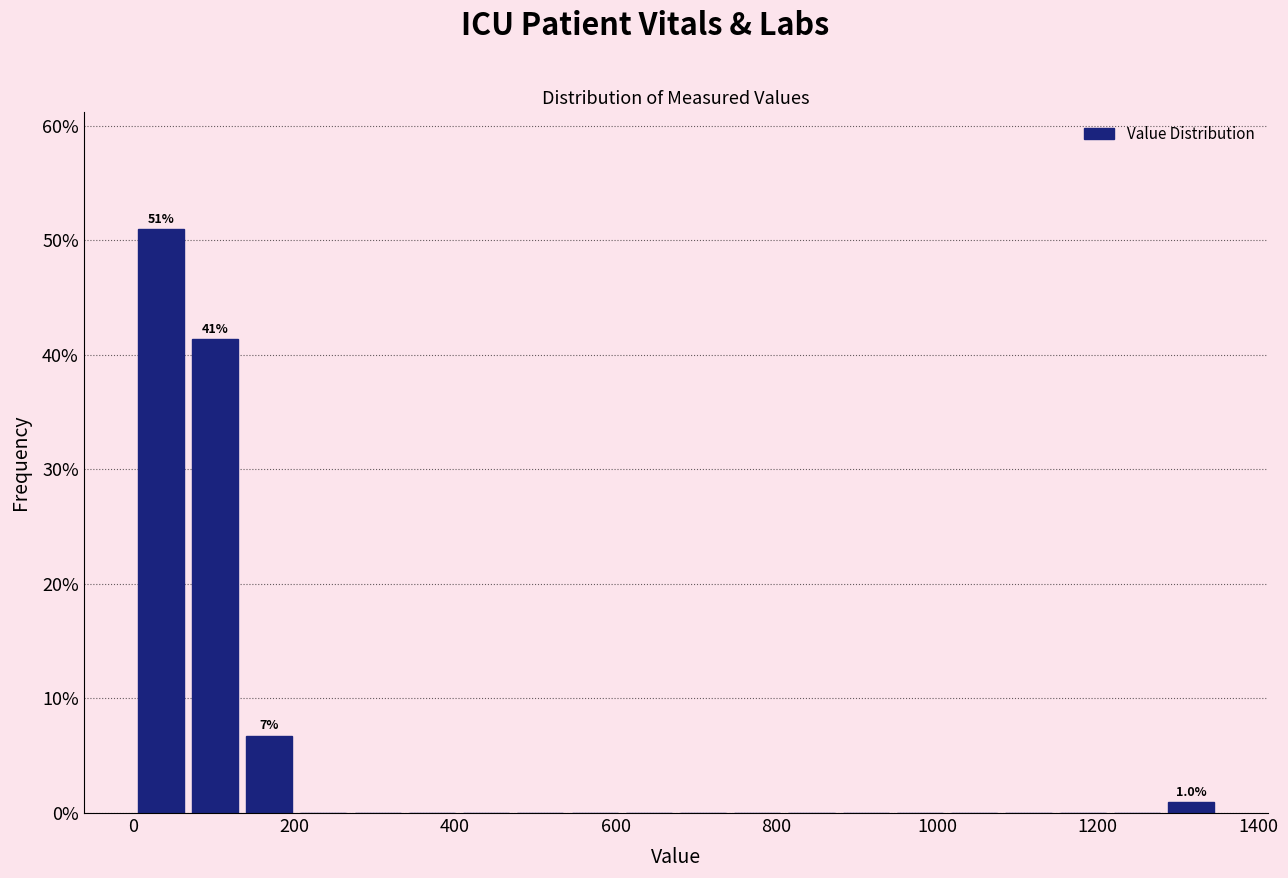

Around what value on the x-axis is the tallest bar? Give the approximate position of its centre, as read against the axis.

40